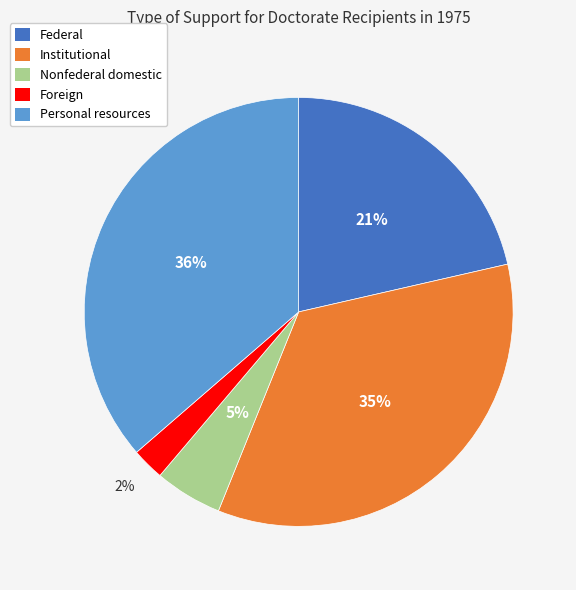

The Nonfederal domestic slice represents 5% of the pie. True or false?

True